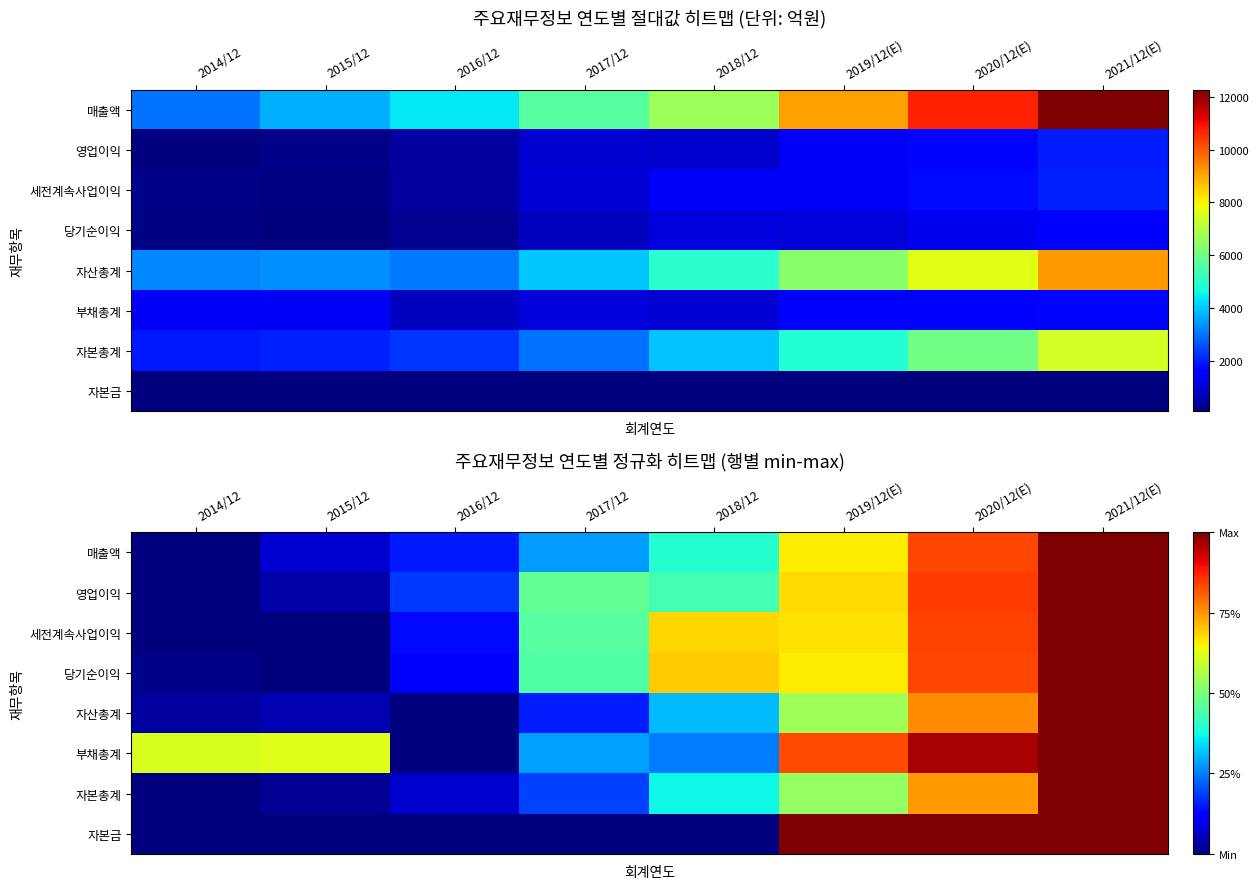

Which category has the highest value across all series?

2021/12(E)